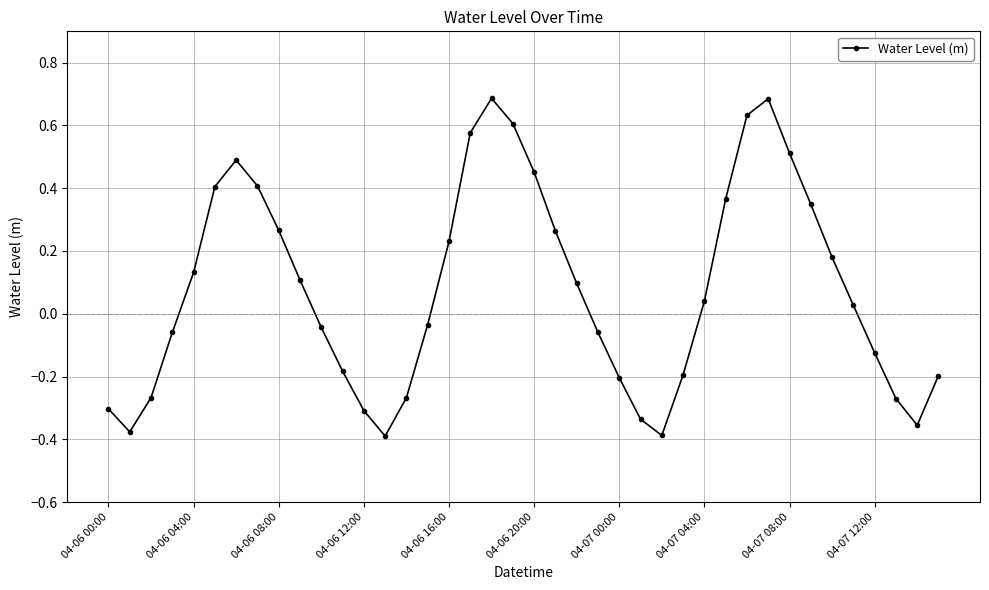

Does the chart have visible grid lines?

Yes